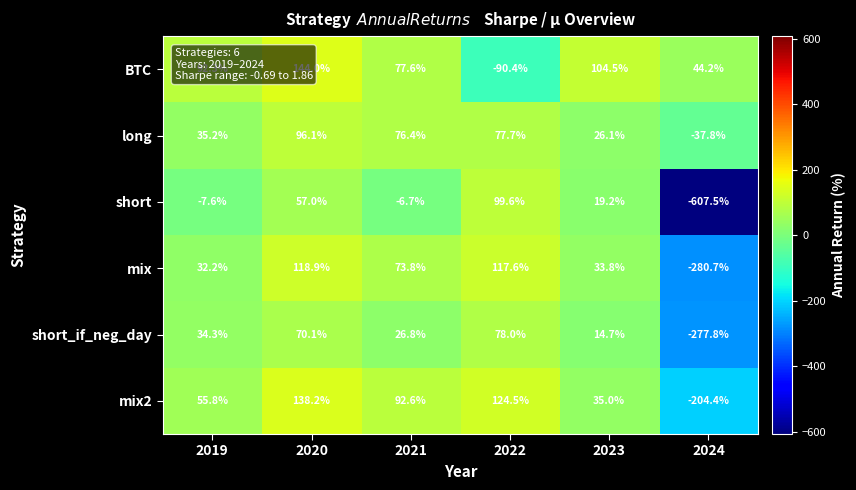

List the labels in order of long value, smallest first.

2024, 2023, 2019, 2021, 2022, 2020